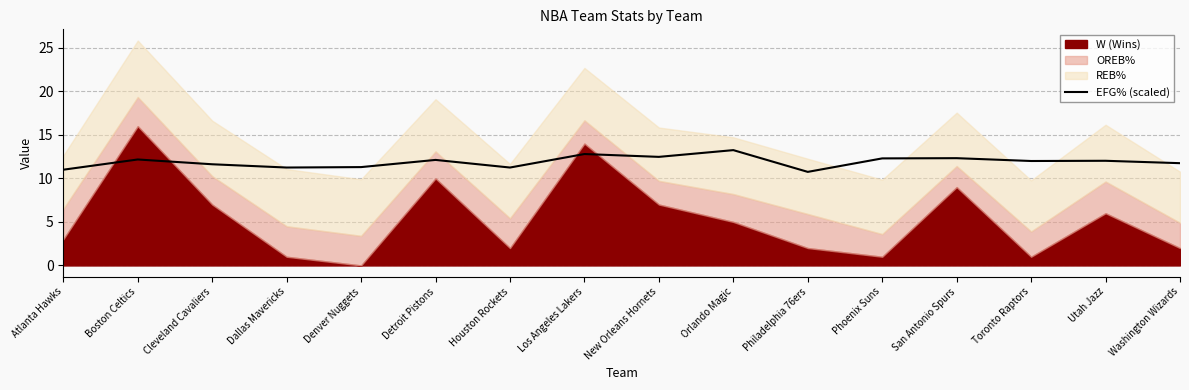

True or false: EFG% (scaled) has a value of 17.1 at Washington Wizards.

False